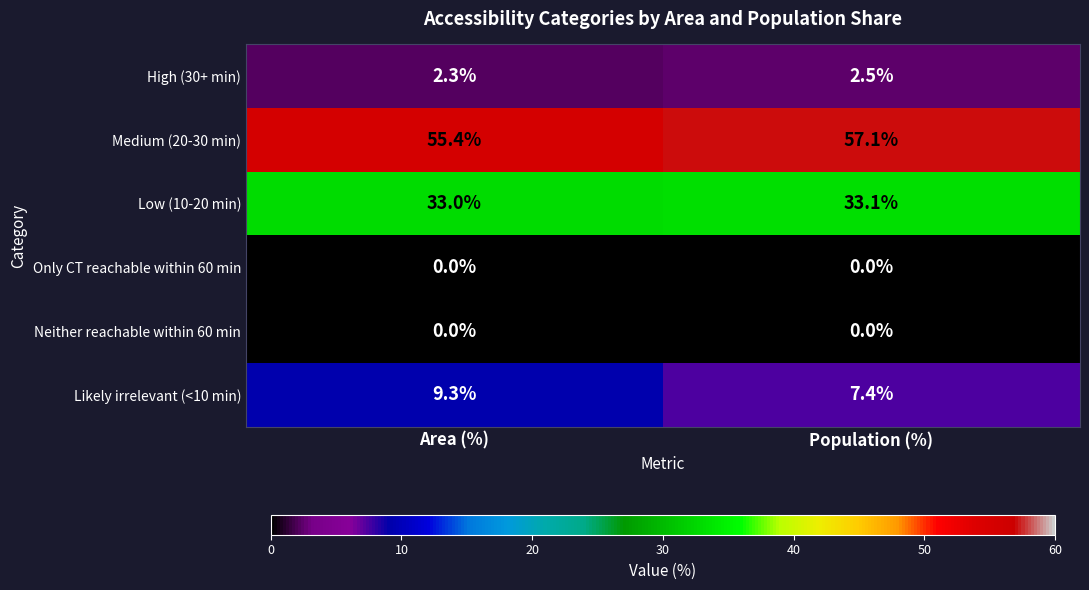

What is the spread (max minus min) of values at Population (%)?

57.1